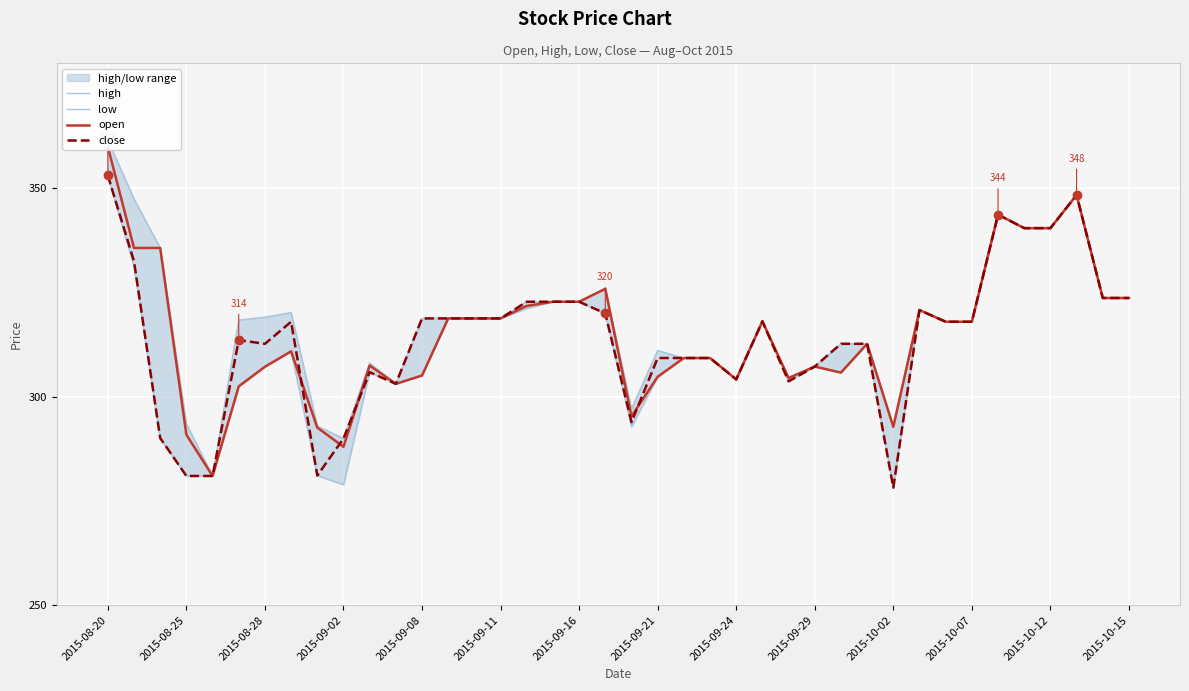

Is it true that close equals 409.4 at 2015-09-29?

False